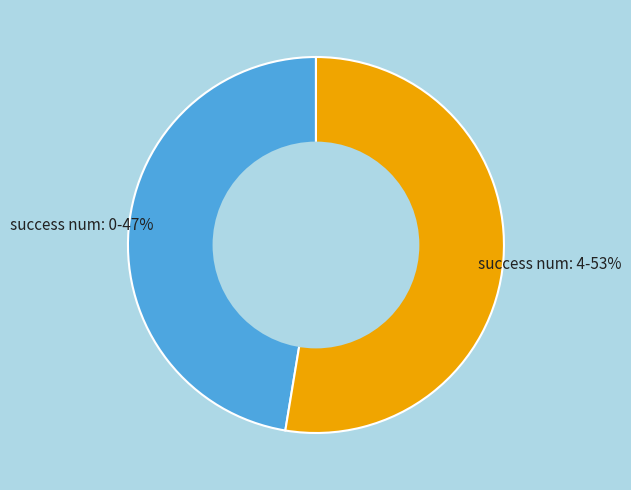

Approximately how many times larger is the value at success num: 0 compared to success num: 4?

0.9